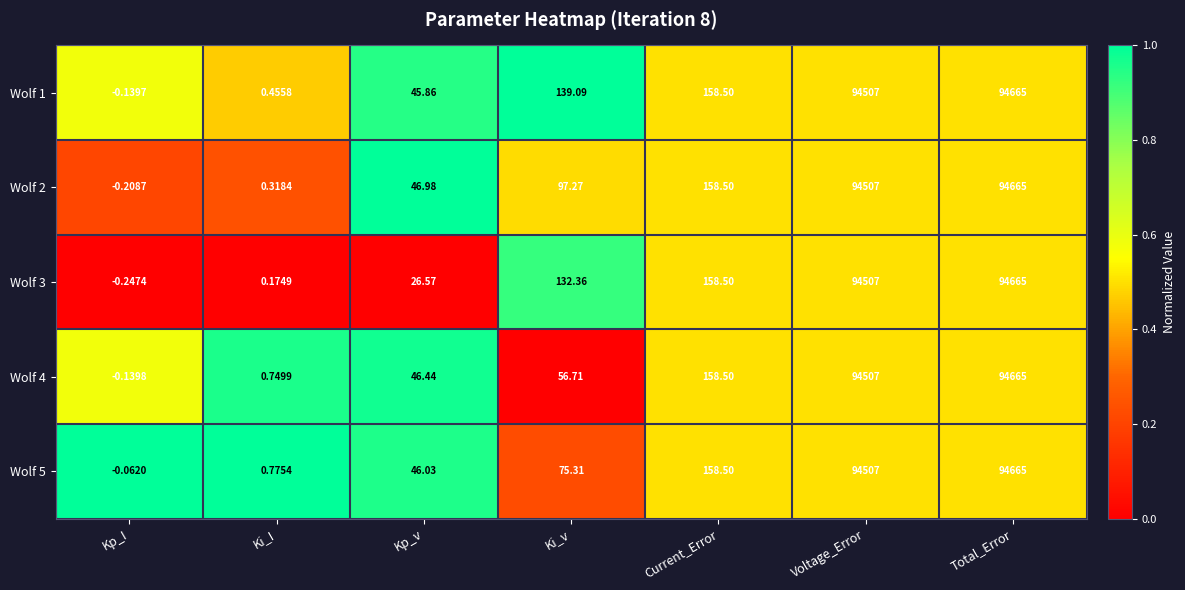

Where does the Wolf 2 series first go above 97?

Ki_v